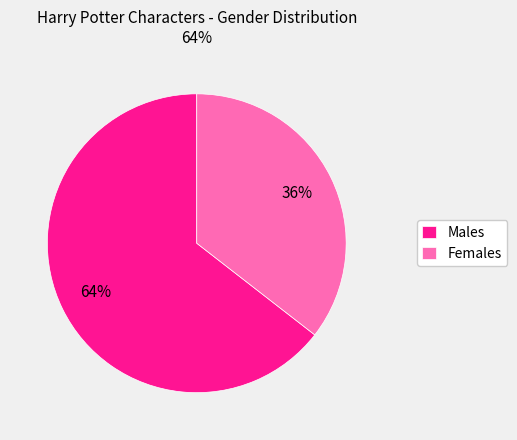

Count the number of slices in the pie.

2